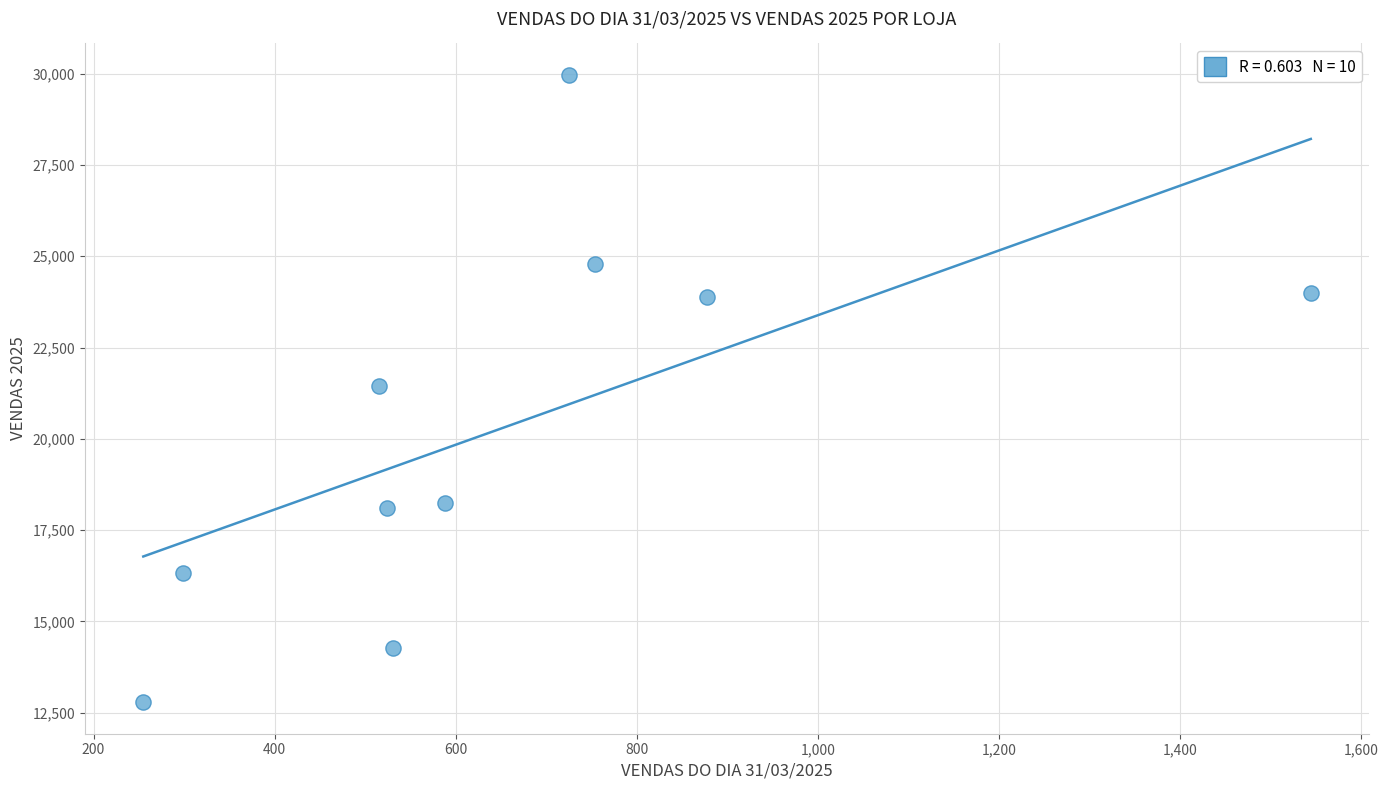

What is the average Y value?

20380.8